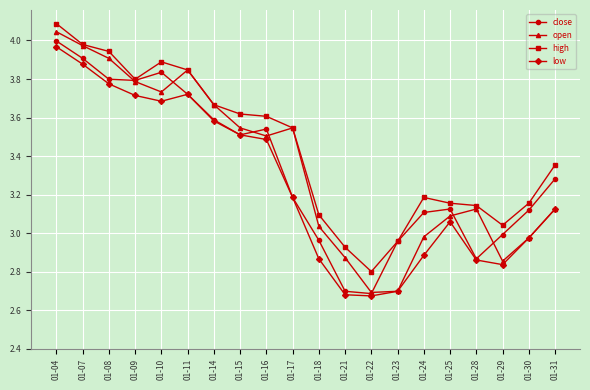

What is the total value across all series at 01-09?

15.1